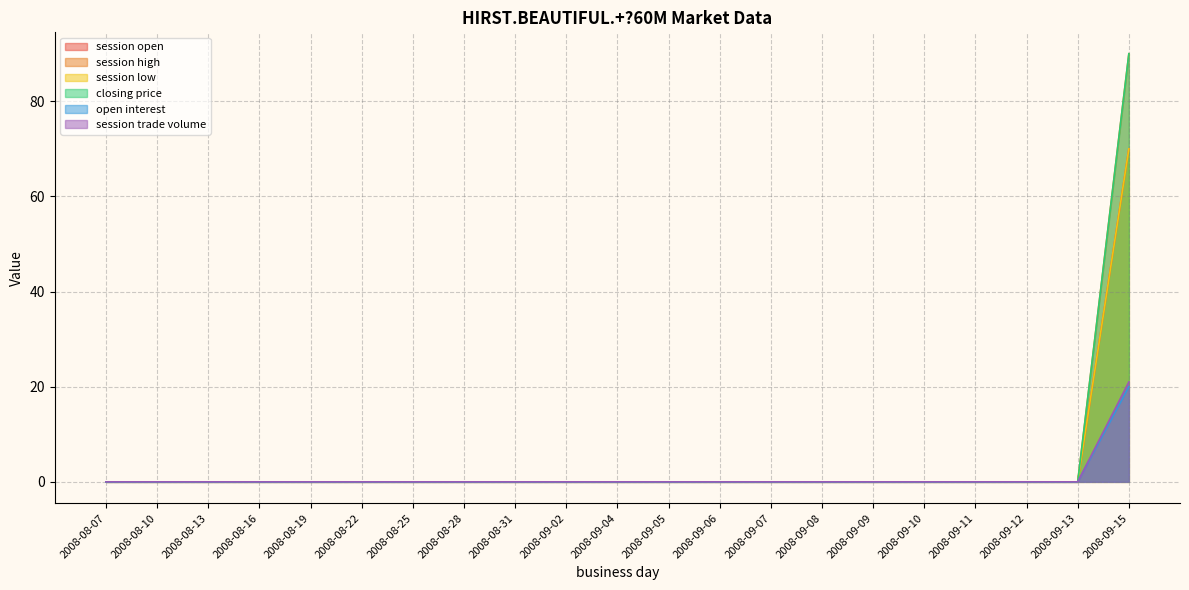

Which category has the lowest value across all series?

2008-08-07